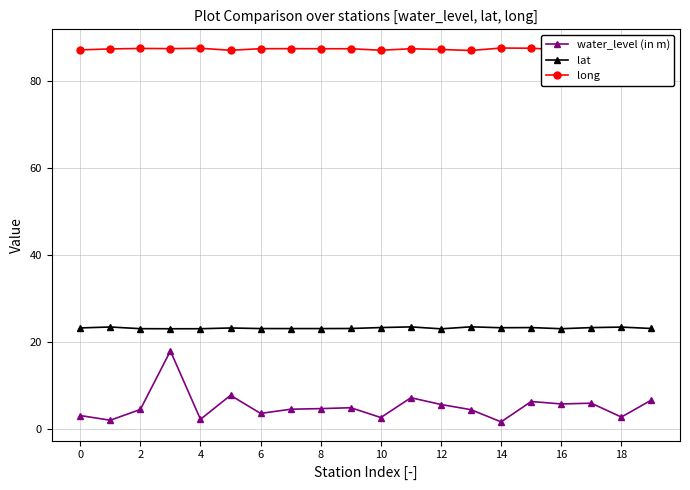

What is the difference between the maximum and second lowest values in the long series?

0.6